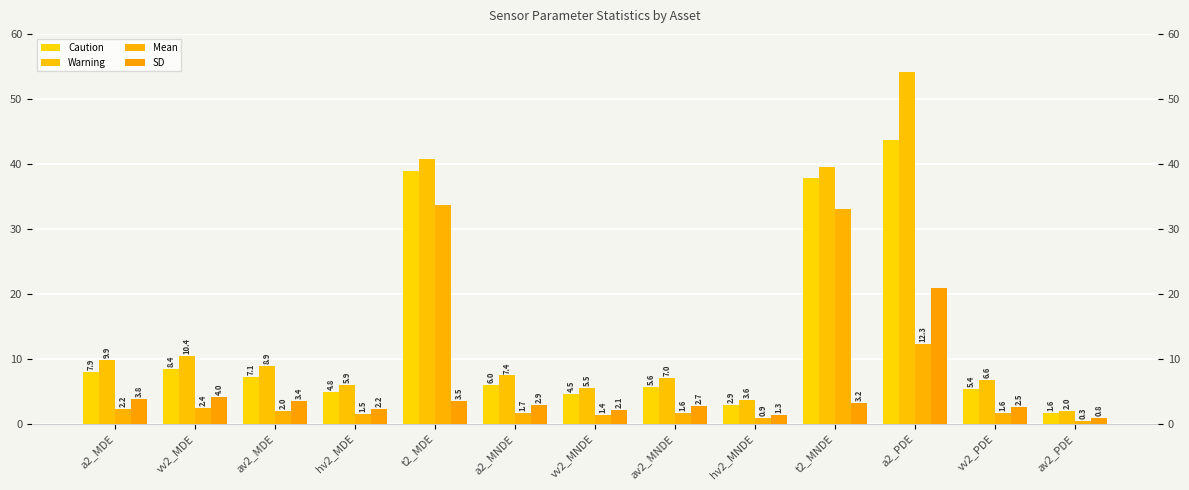

How many data points in Warning are less than 7?

6